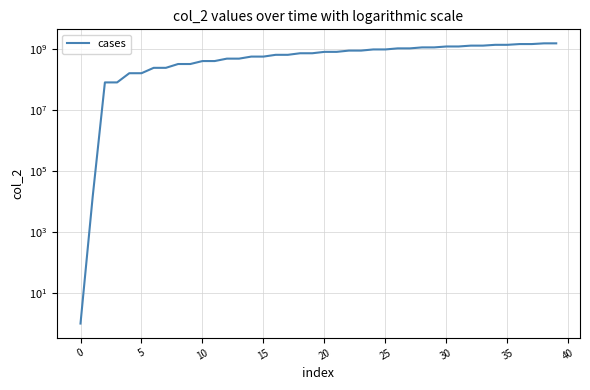

What is the label of the 17th point from the left?

16